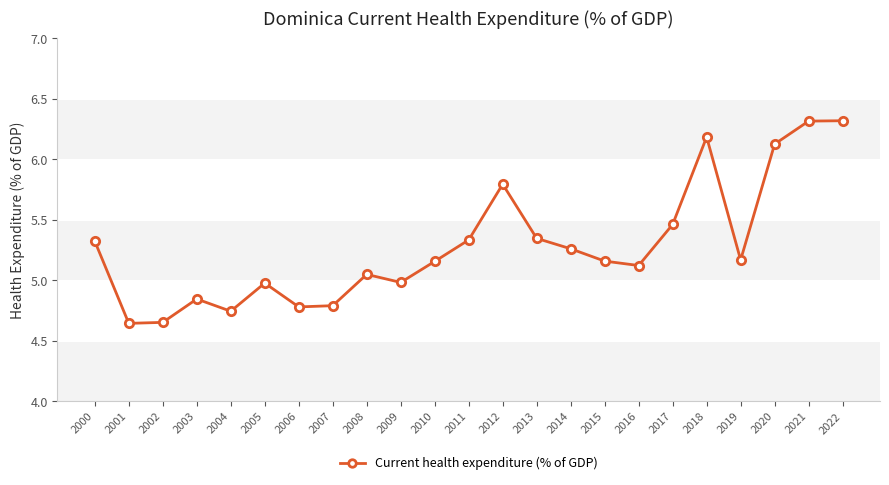

Between 2005 and 2003, which is larger?

2005